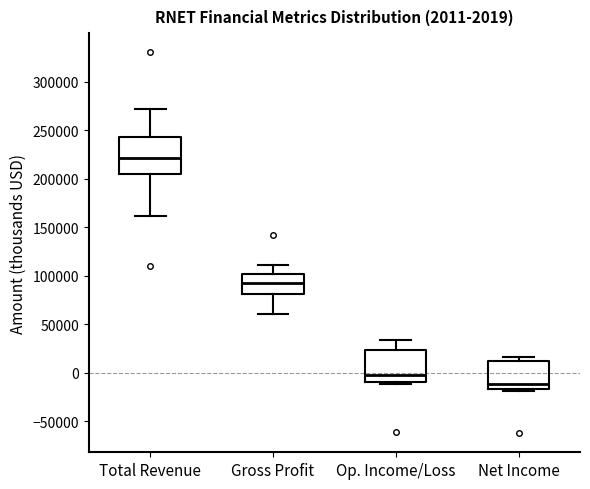

Comparing the boxes themselves (not the whiskers), which one is the tallest?

Total Revenue